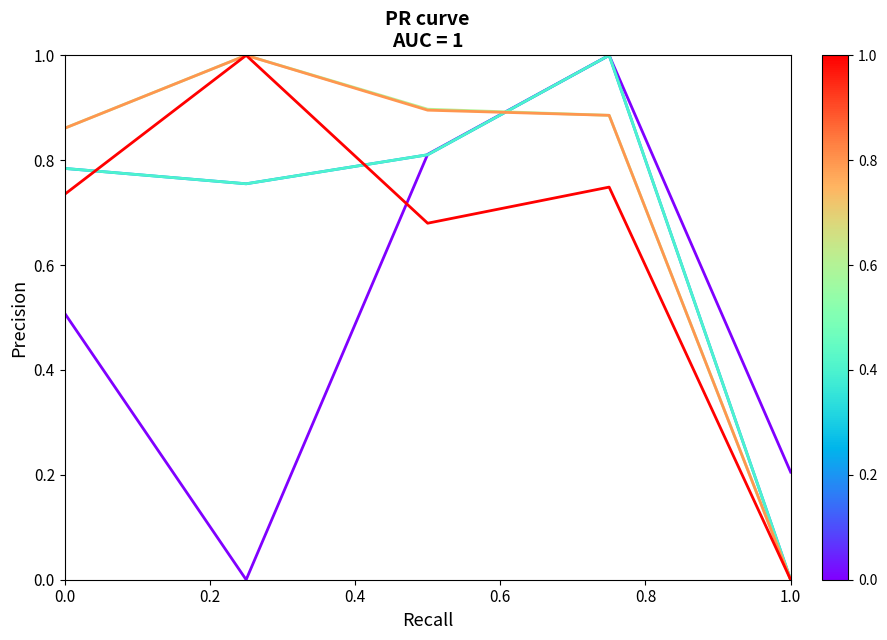

Does the chart have visible grid lines?

No